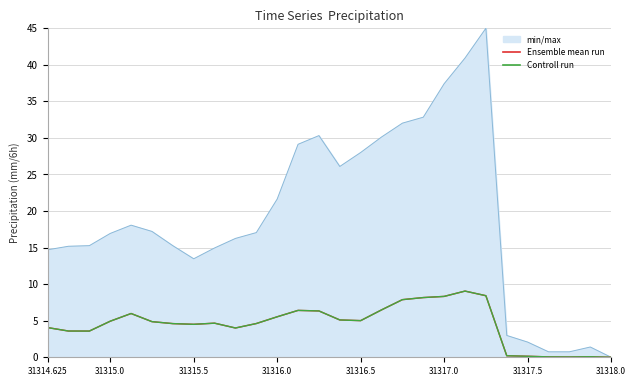

Does the chart display data point markers on the line(s)?

No